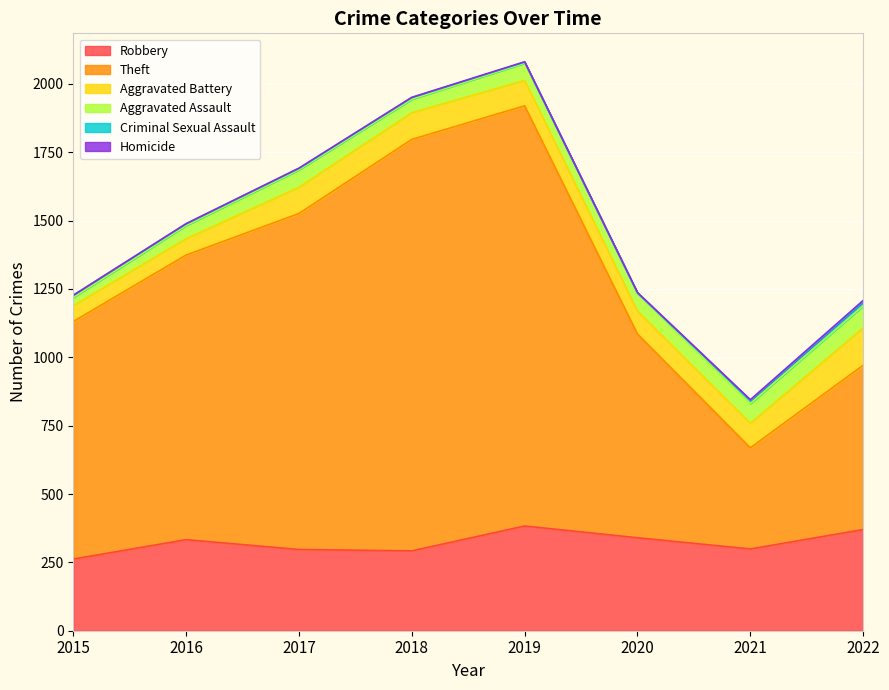

What is the total value across all series at 2016?

1489